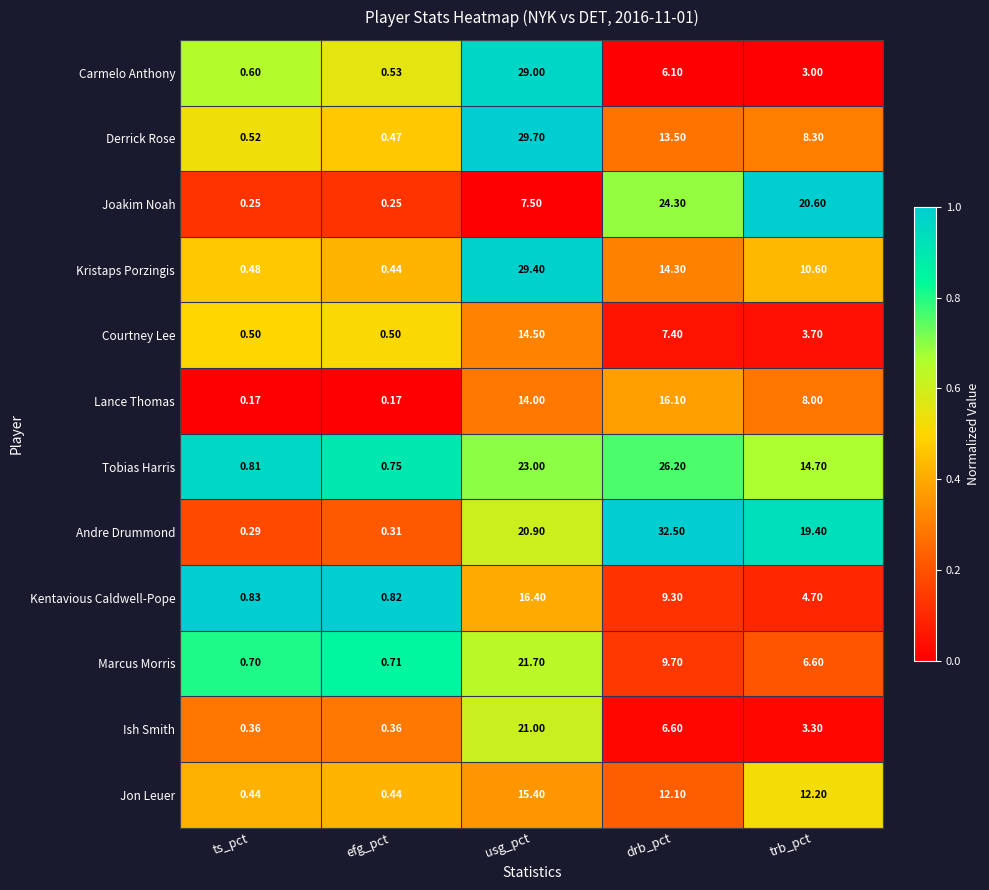

Which series has the largest total across all categories?

Andre Drummond